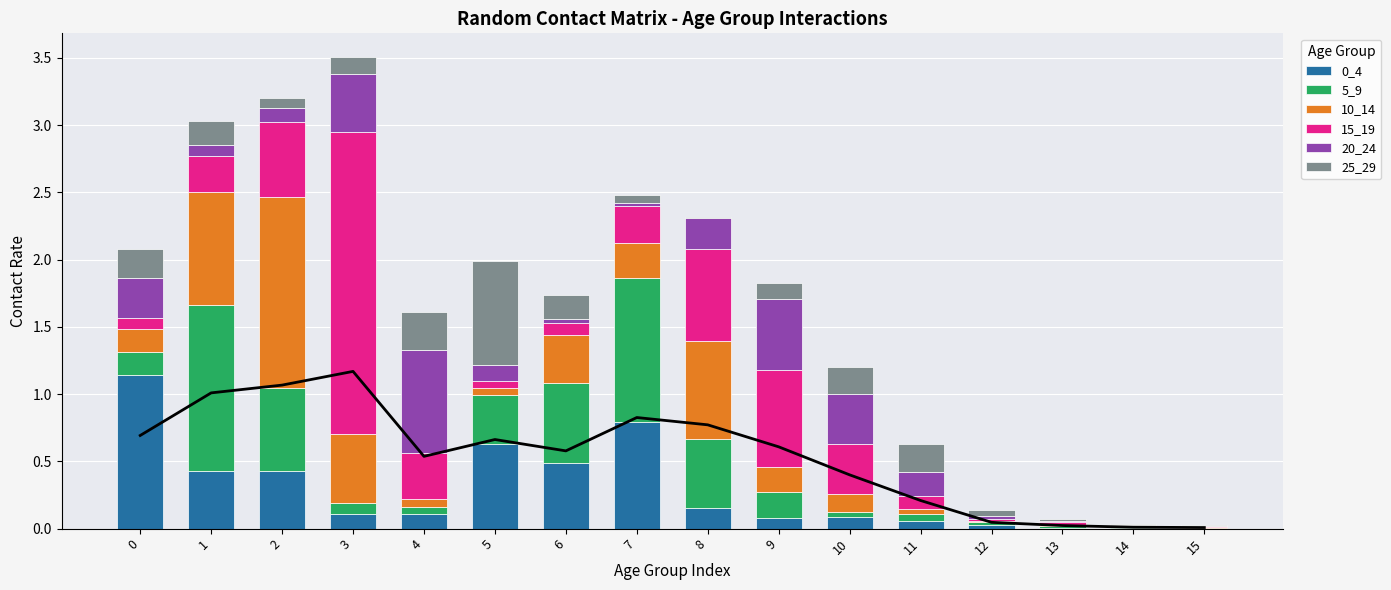

Between 3 and 8, which is larger?

8